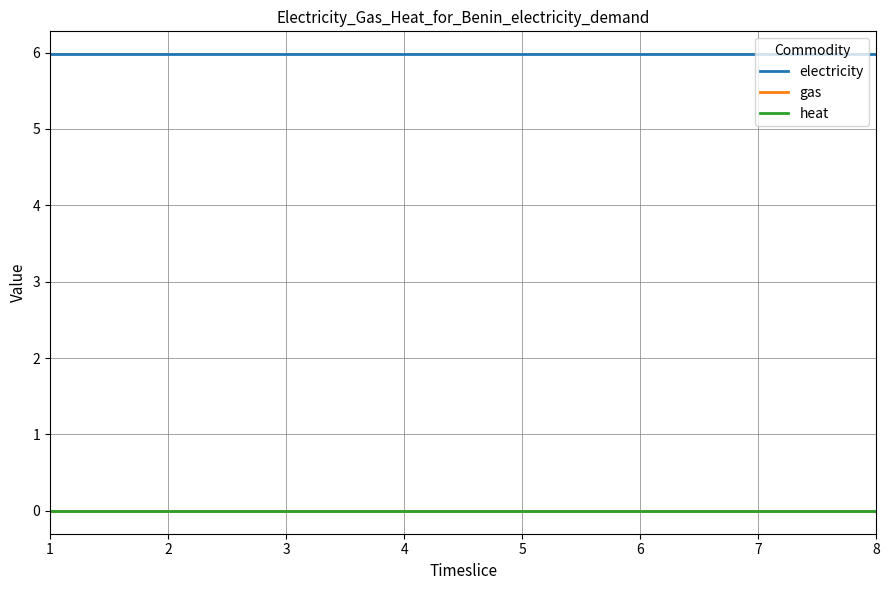

Is the value of heat at 6 greater than the value of electricity at 2?

No